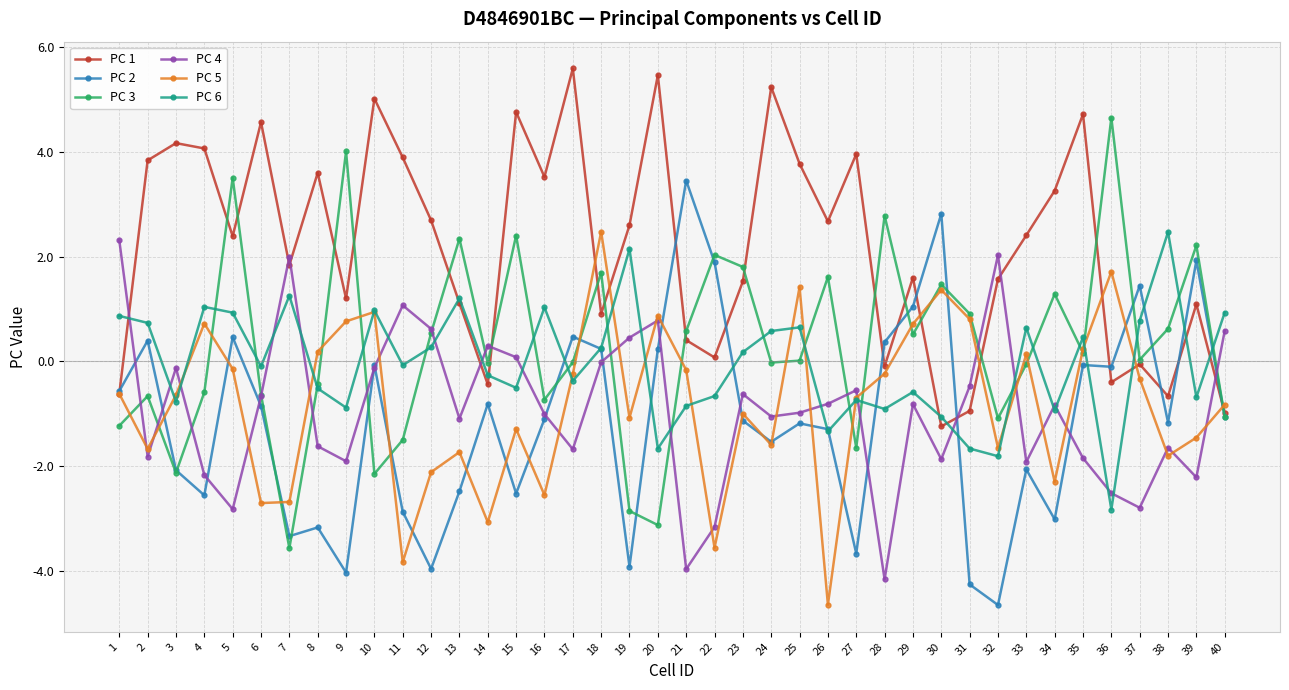

Which series has the largest total across all categories?

PC 1